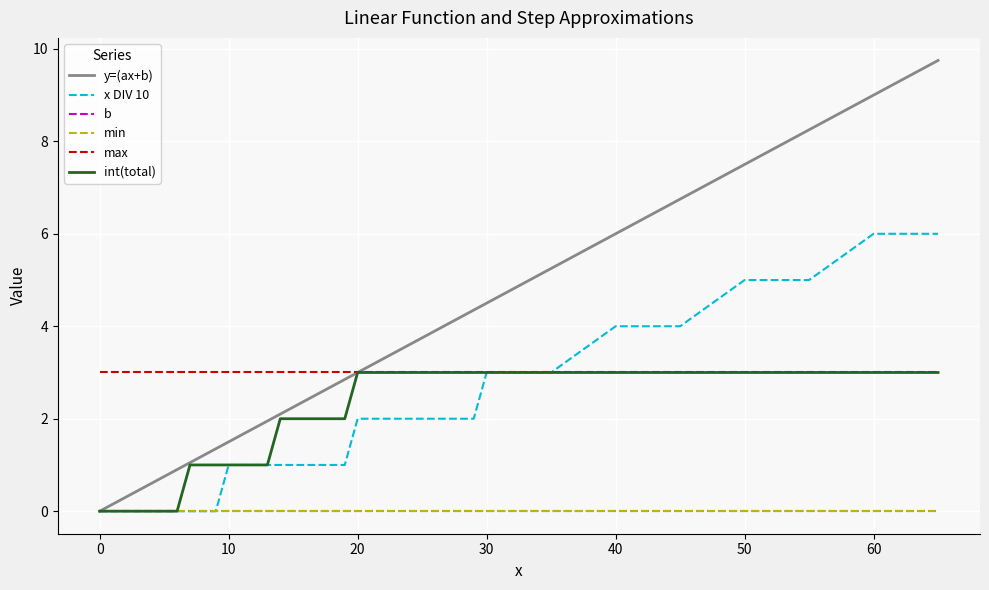

Rank the series by their maximum value, from highest to lowest.

y=(ax+b), x DIV 10, max, int(total), b, min